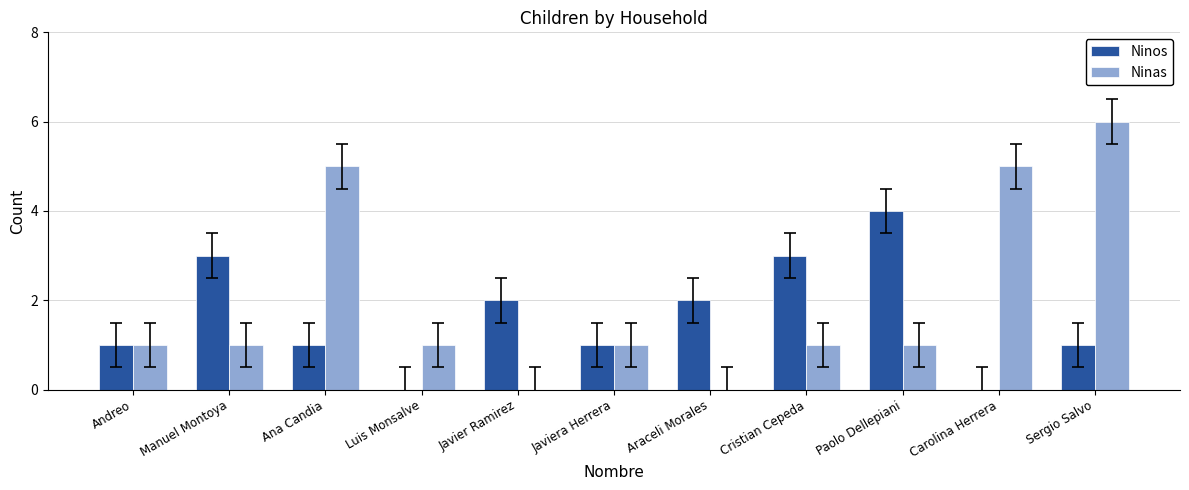

Which series has the largest range (max minus min)?

Ninas